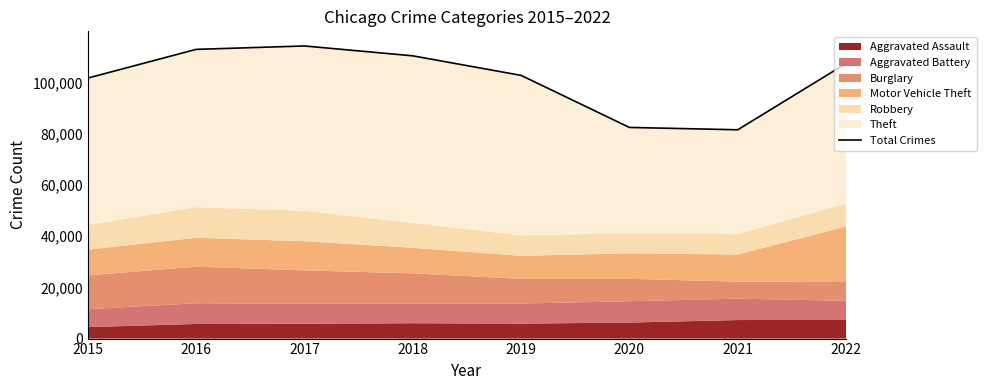

What is the ratio of the value at 2018 to the value at 2022?

1.0